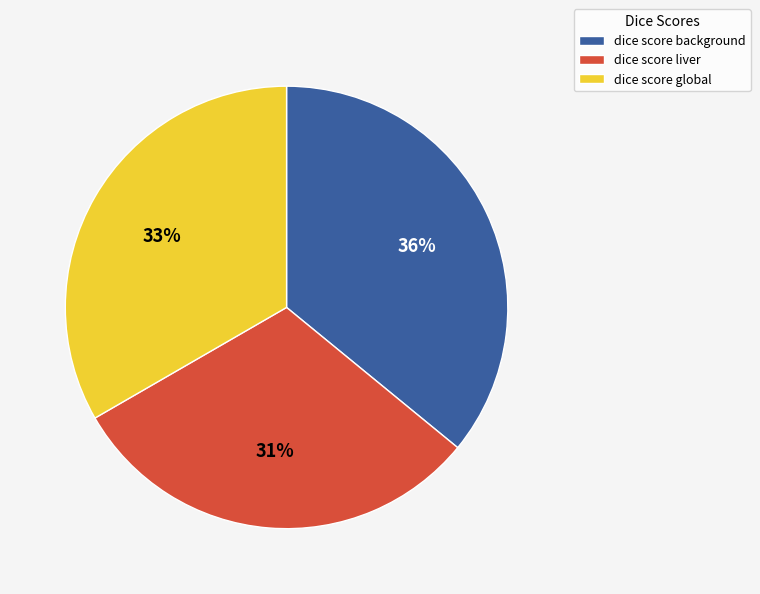

Rank the categories by value from highest to lowest.

dice score background, dice score global, dice score liver